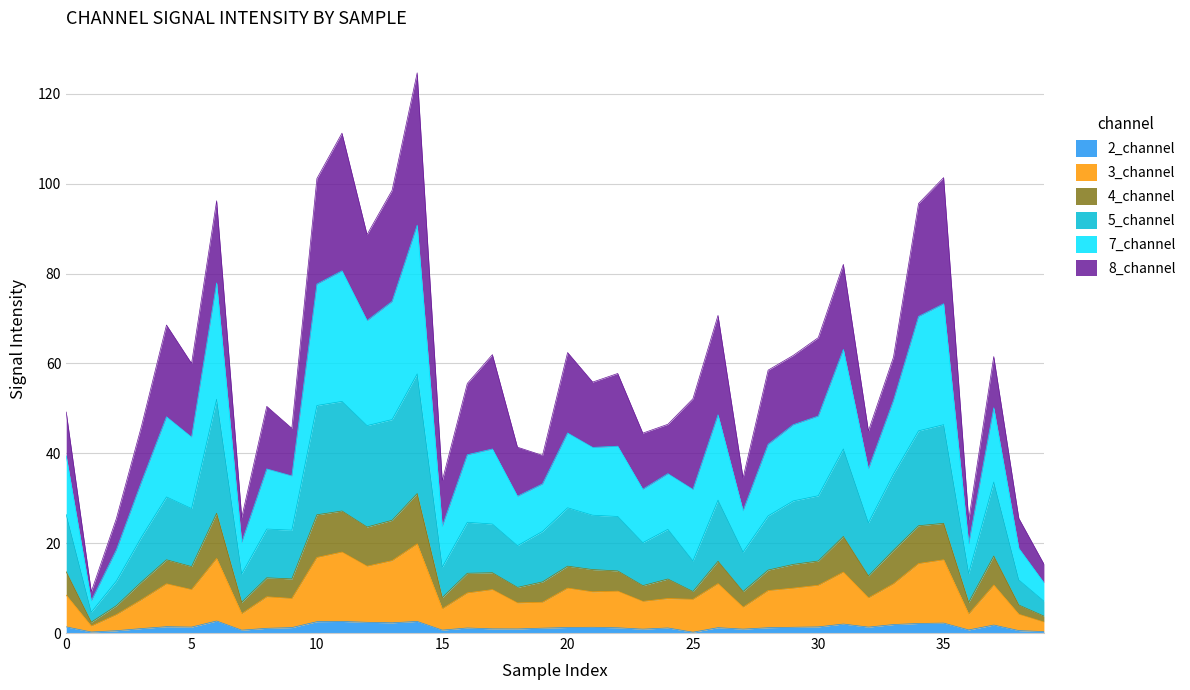

What is the difference between the 2_channel values at 34 and 13?

0.1